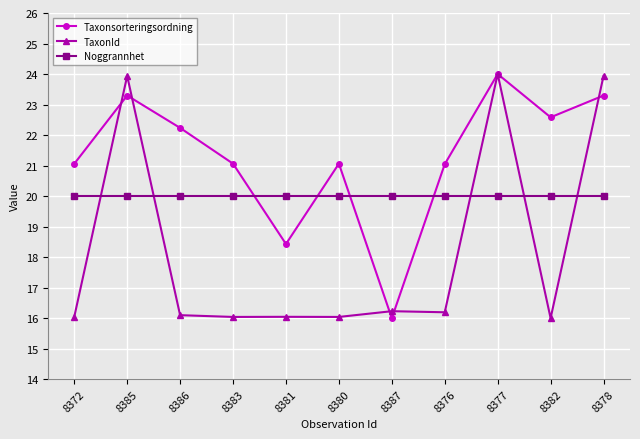

Is this an area chart (filled region under the line)?

No